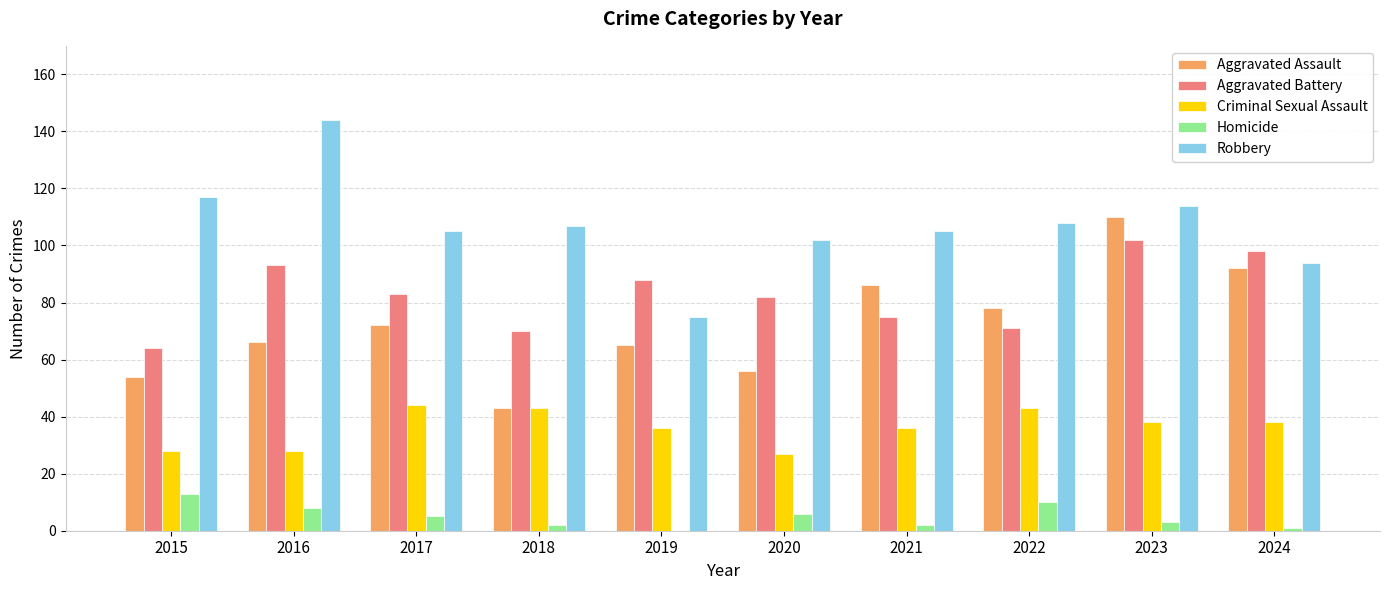

Does the chart contain stacked bars?

No